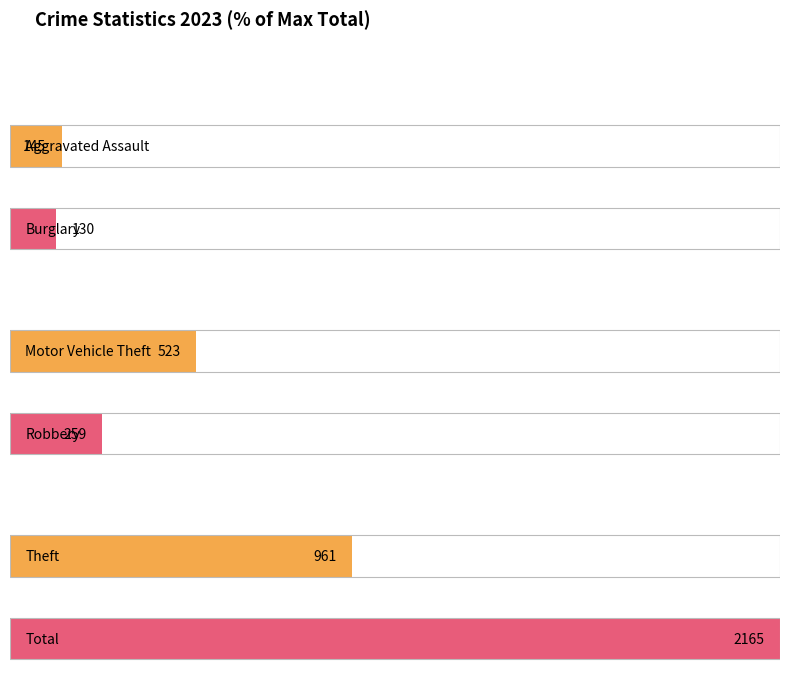

What is the maximum value shown in the chart?

2165